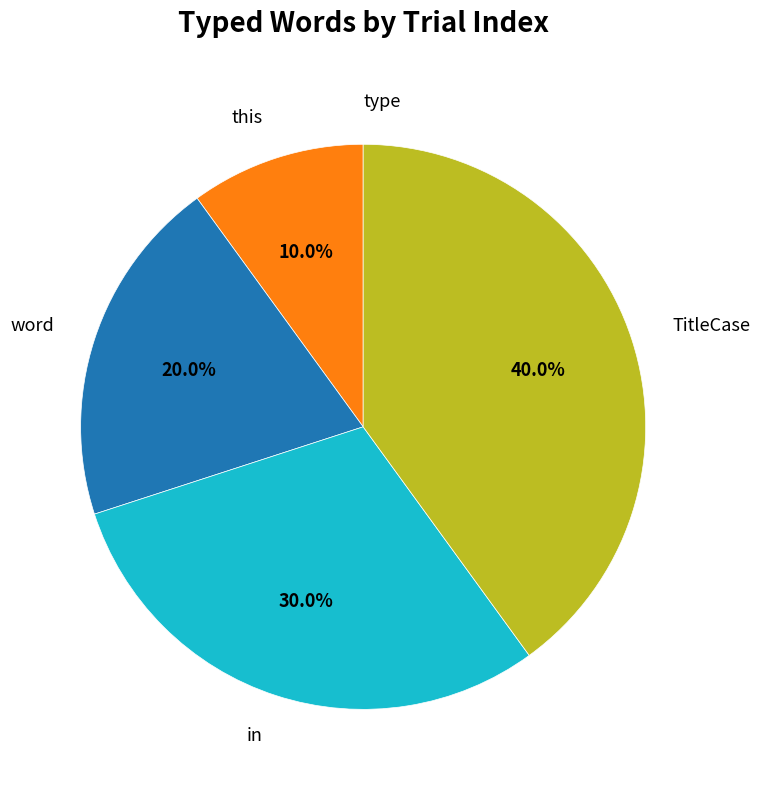

Is there a majority slice in this chart?

No